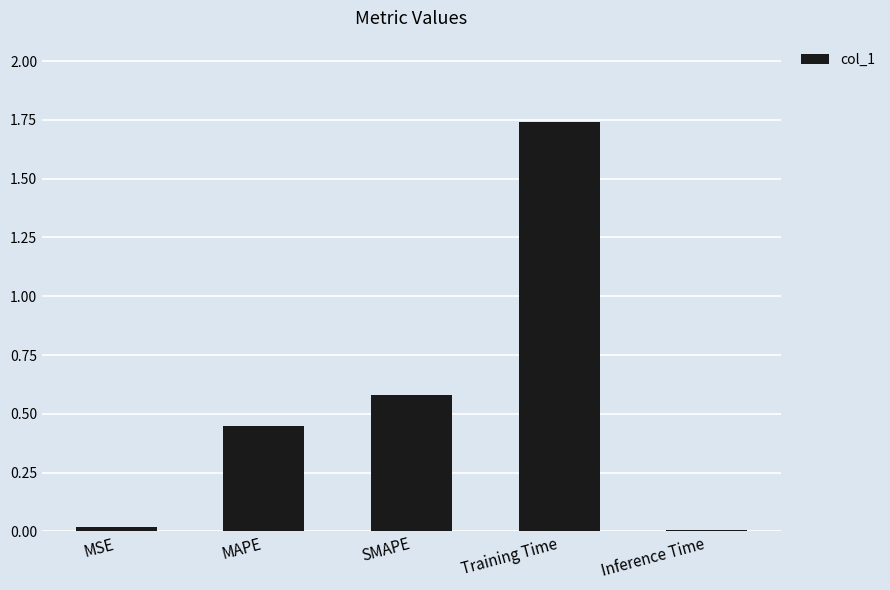

What is the average value?

0.6